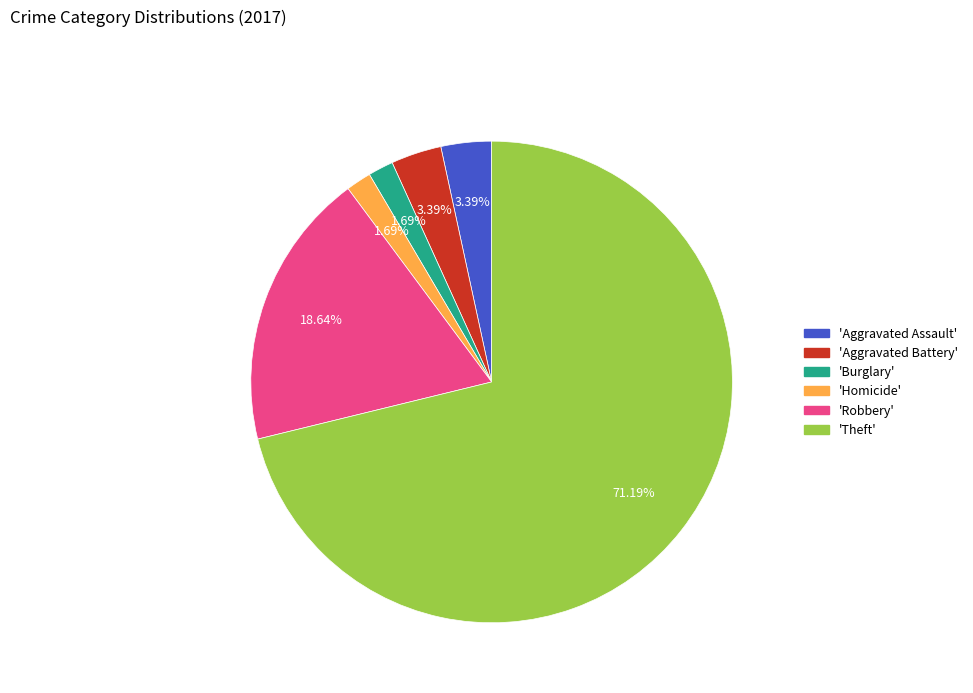

Is there any slice that represents more than half of the pie?

Yes